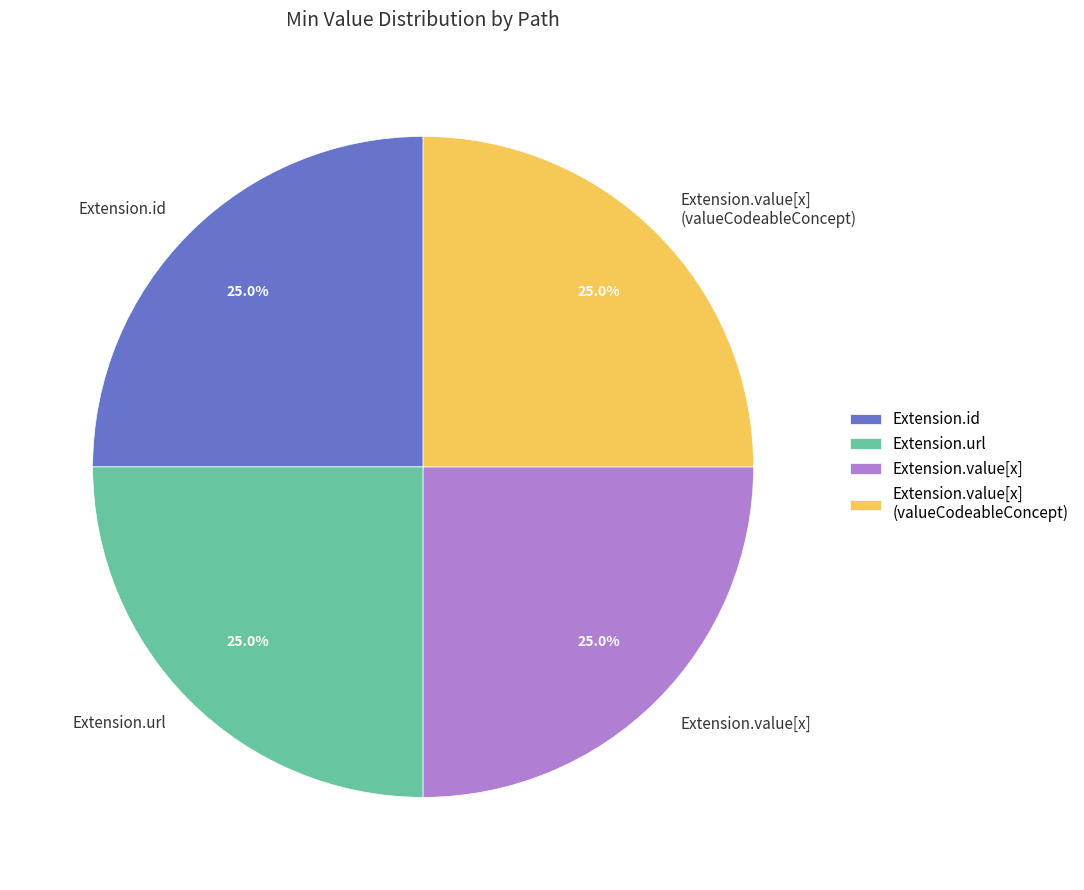

What is the ratio of the value at Extension.url to the value at Extension.value[x] (valueCodeableConcept)?

1.0